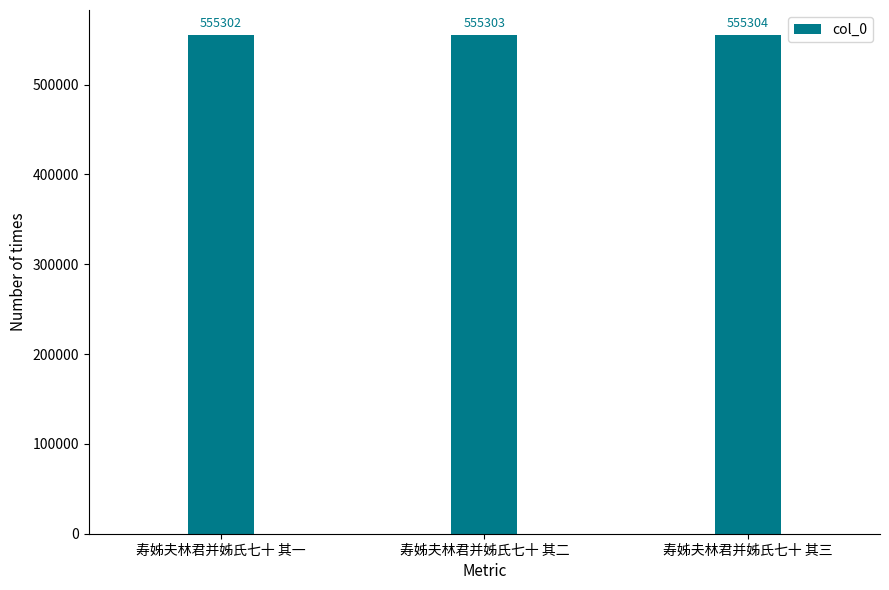

How many bars are there in total?

3